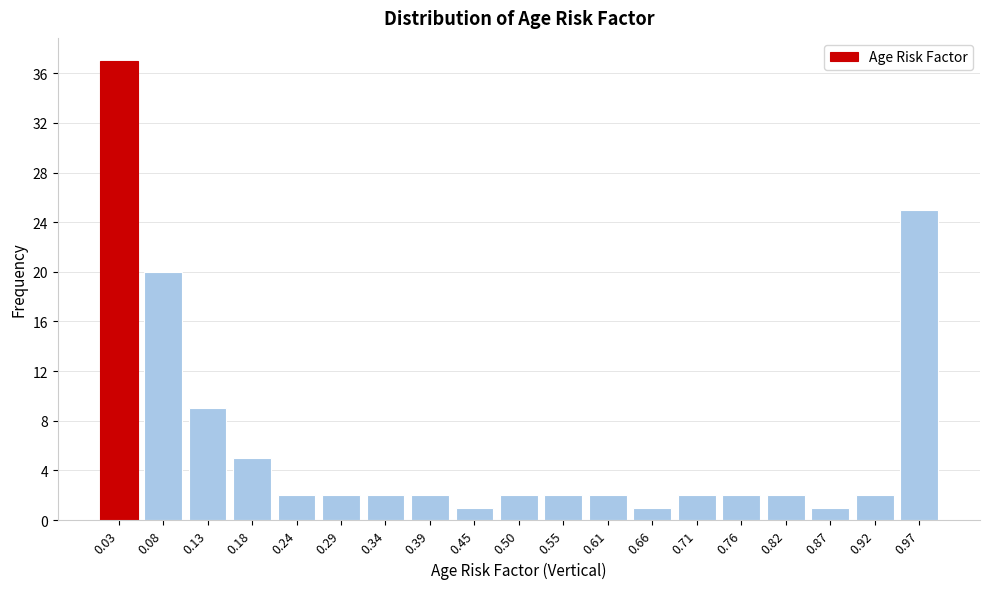

Reading left to right, transcribe this chart: for each bar, give the range it covers on the x-axis and its height. Neither the bar edges nor the heights are printed on the chart, so give them approximately, as read against the axes.

0.00 to 0.05: 37
0.05 to 0.11: 20
0.11 to 0.16: 9
0.16 to 0.21: 5
0.21 to 0.26: 2
0.26 to 0.32: 2
0.32 to 0.37: 2
0.37 to 0.42: 2
0.42 to 0.47: 1
0.47 to 0.53: 2
0.53 to 0.58: 2
0.58 to 0.63: 2
0.63 to 0.68: 1
0.68 to 0.74: 2
0.74 to 0.79: 2
0.79 to 0.84: 2
0.84 to 0.89: 1
0.89 to 0.95: 2
0.95 to 1.00: 25